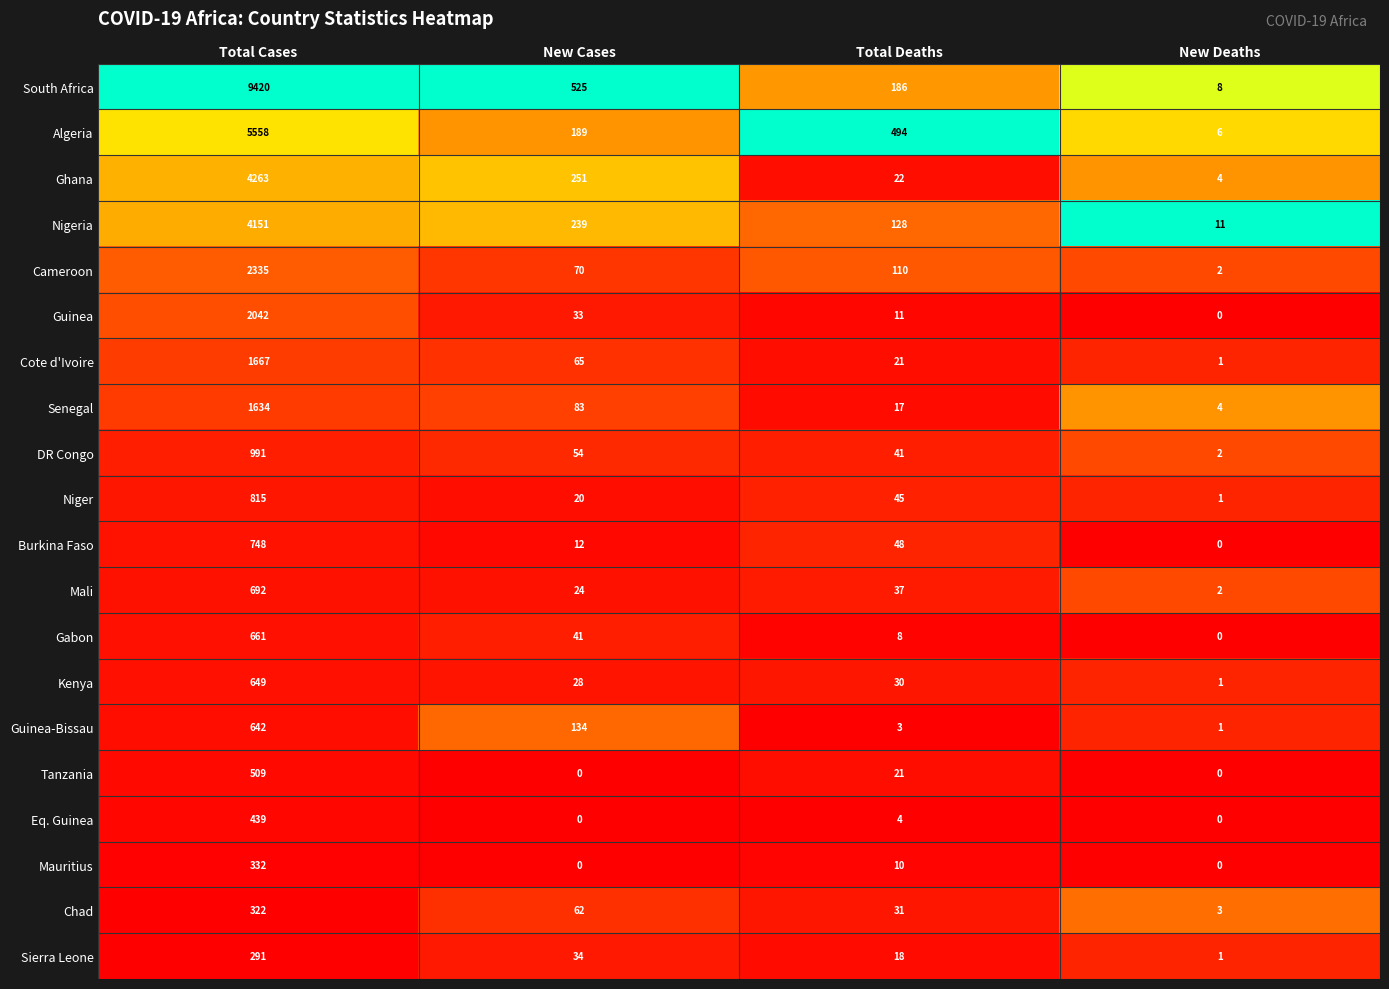

Rank the series by their maximum value, from lowest to highest.

Sierra Leone, Chad, Mauritius, Eq. Guinea, Tanzania, Guinea-Bissau, Kenya, Gabon, Mali, Burkina Faso, Niger, DR Congo, Senegal, Cote d'Ivoire, Guinea, Cameroon, Nigeria, Ghana, Algeria, South Africa